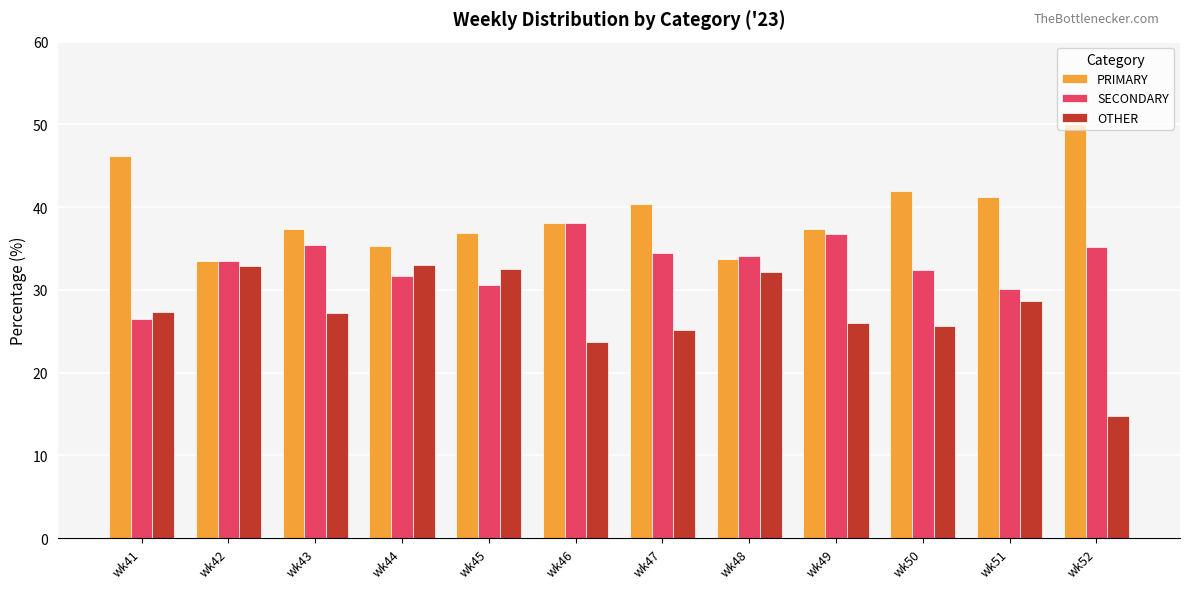

What is the smallest value displayed?

14.8